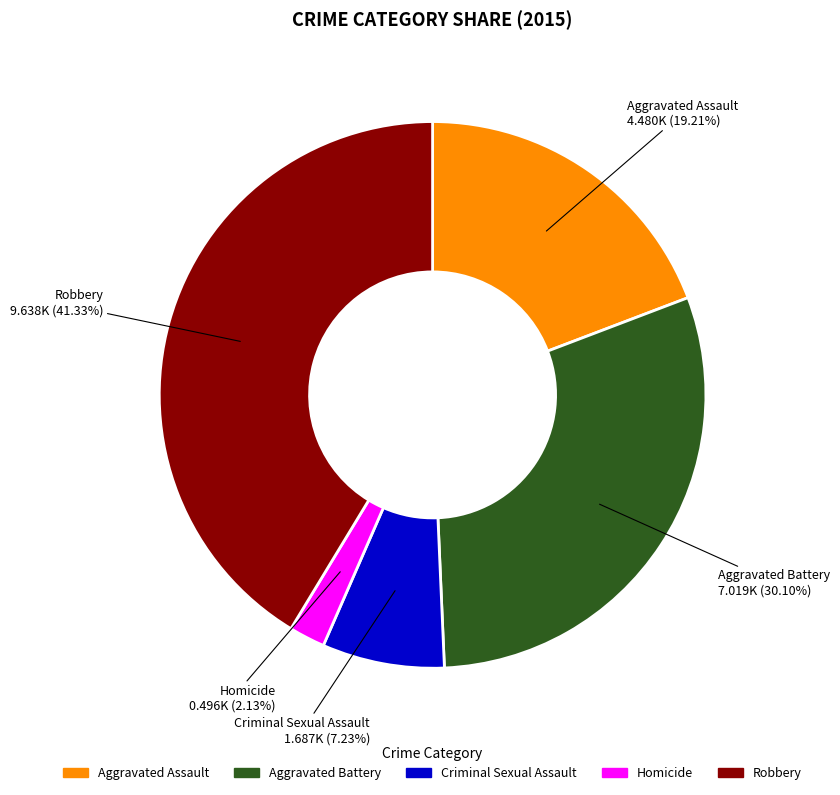

Between Aggravated Battery and Robbery, which is larger?

Robbery